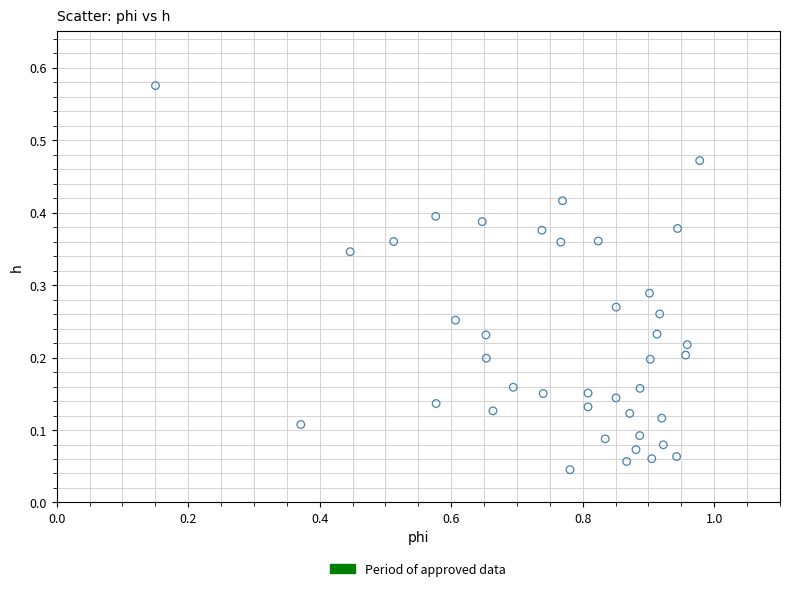

What is the range of X values (max minus min)?

0.8